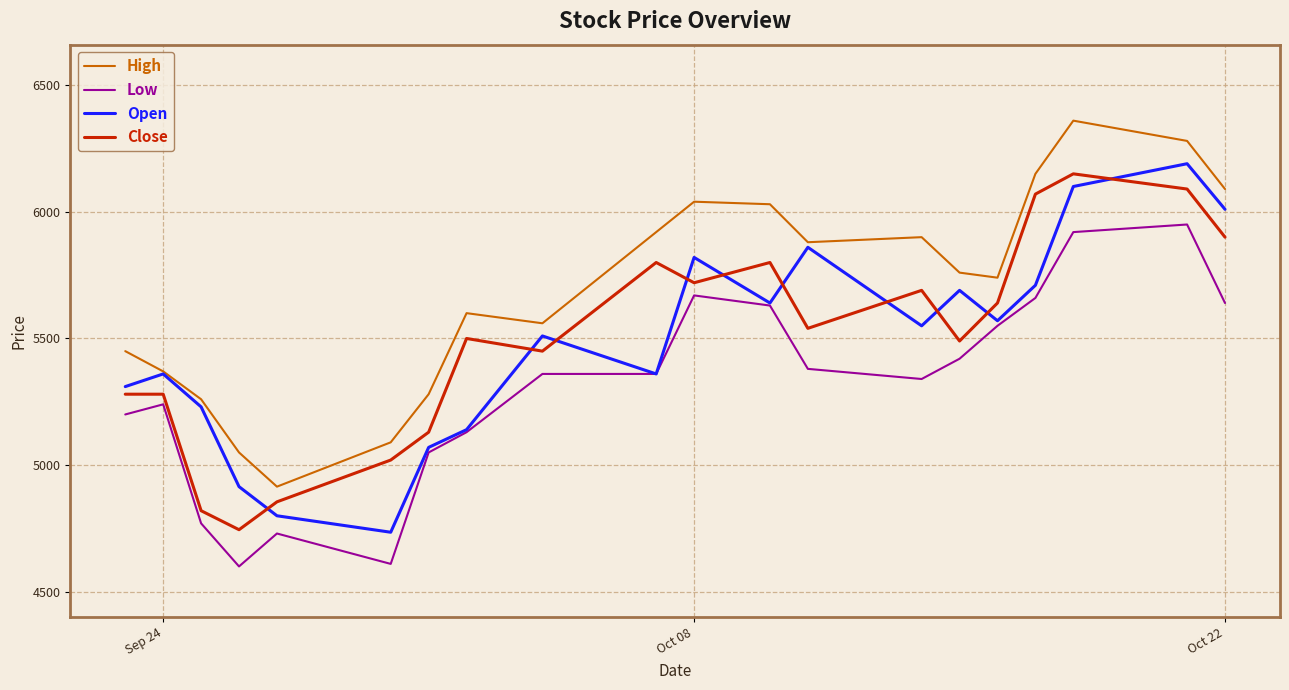

What is the highest value of the High series?

6360